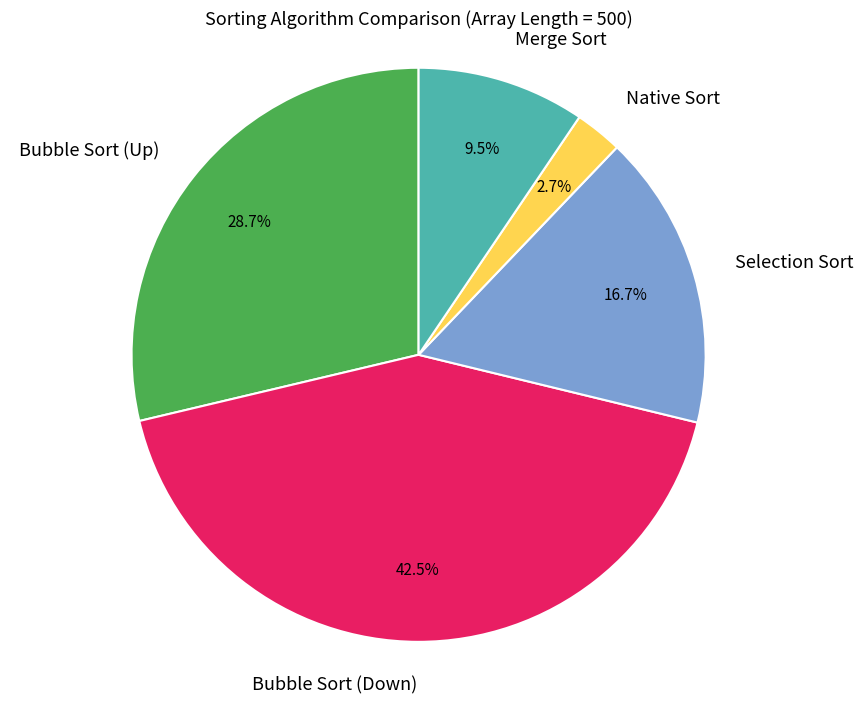

What is the ratio of the value at Bubble Sort (Up) to the value at Selection Sort?

1.7